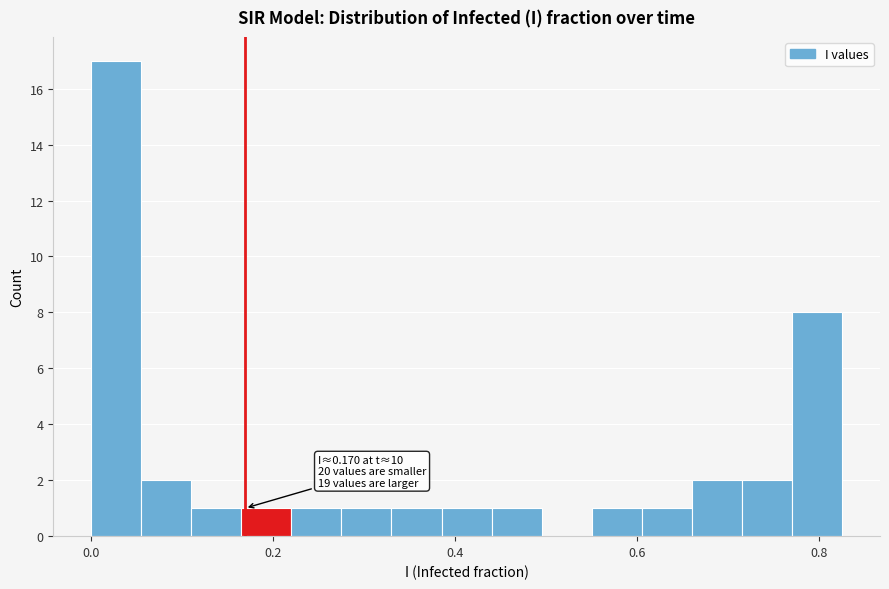

Read against the x-axis, roughly where is the centre of the tallest bar?

0.02